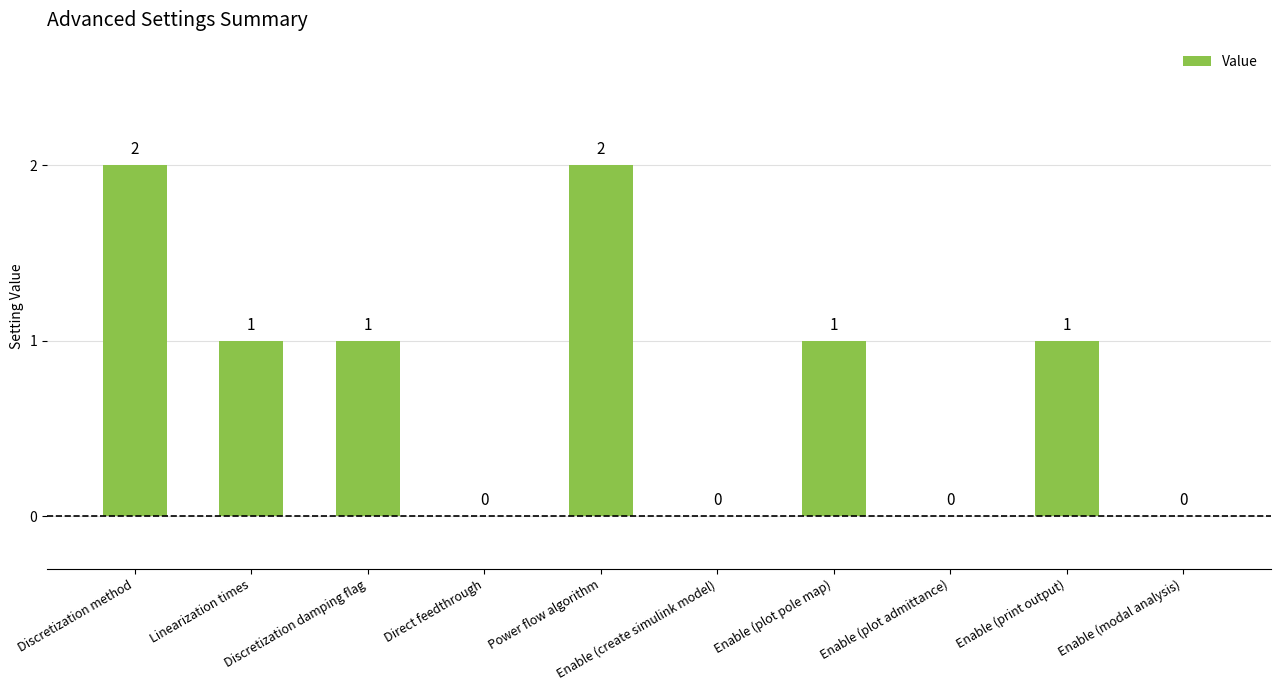

True or false: the data shows 2 at Power flow algorithm.

True